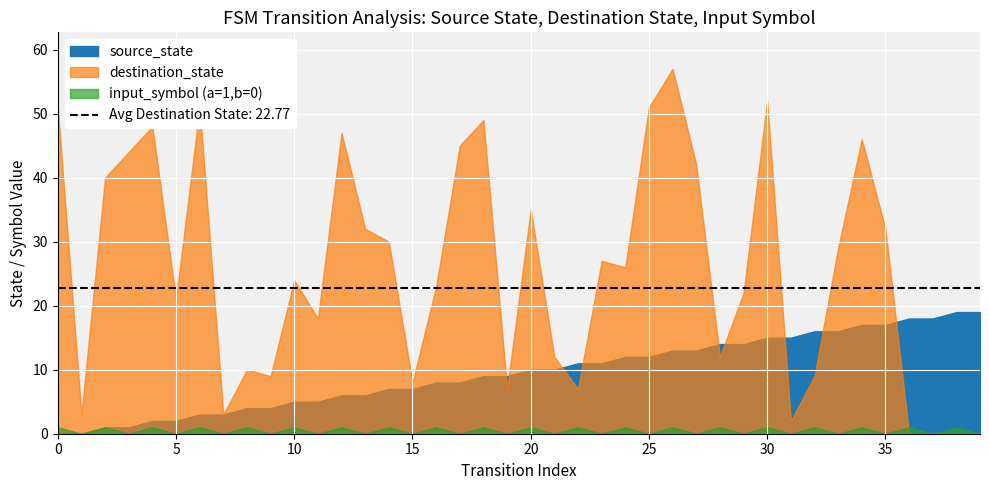

Which label corresponds to the largest value in the chart?

26